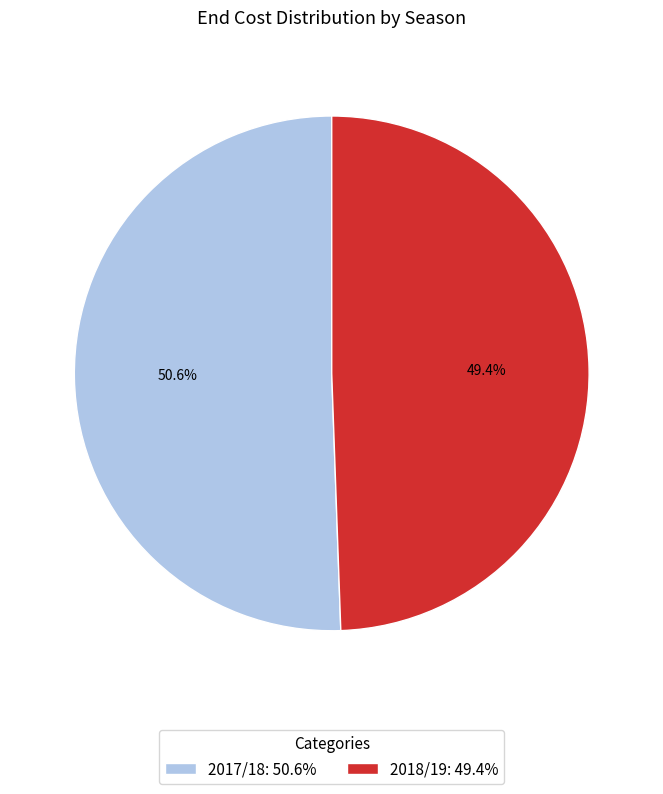

Count the number of slices in the pie.

2